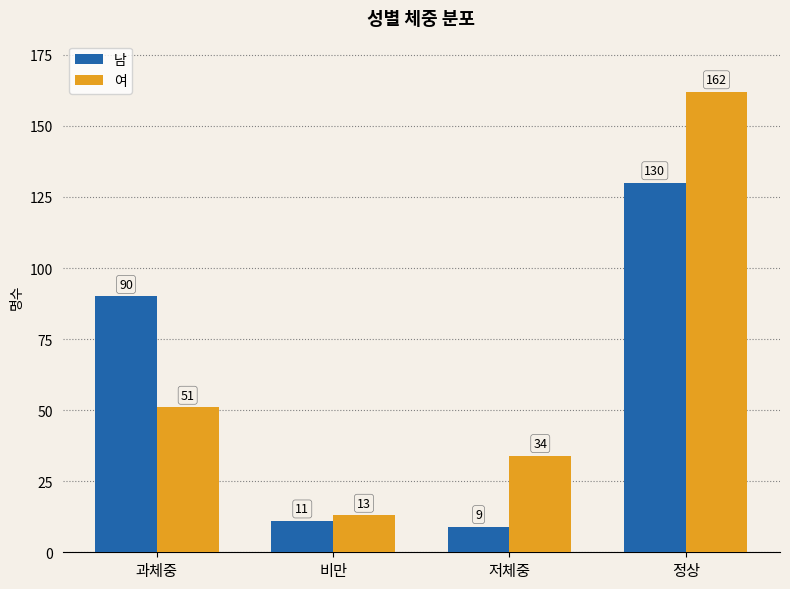

What is the approximate value of 남 at 저체중?

9